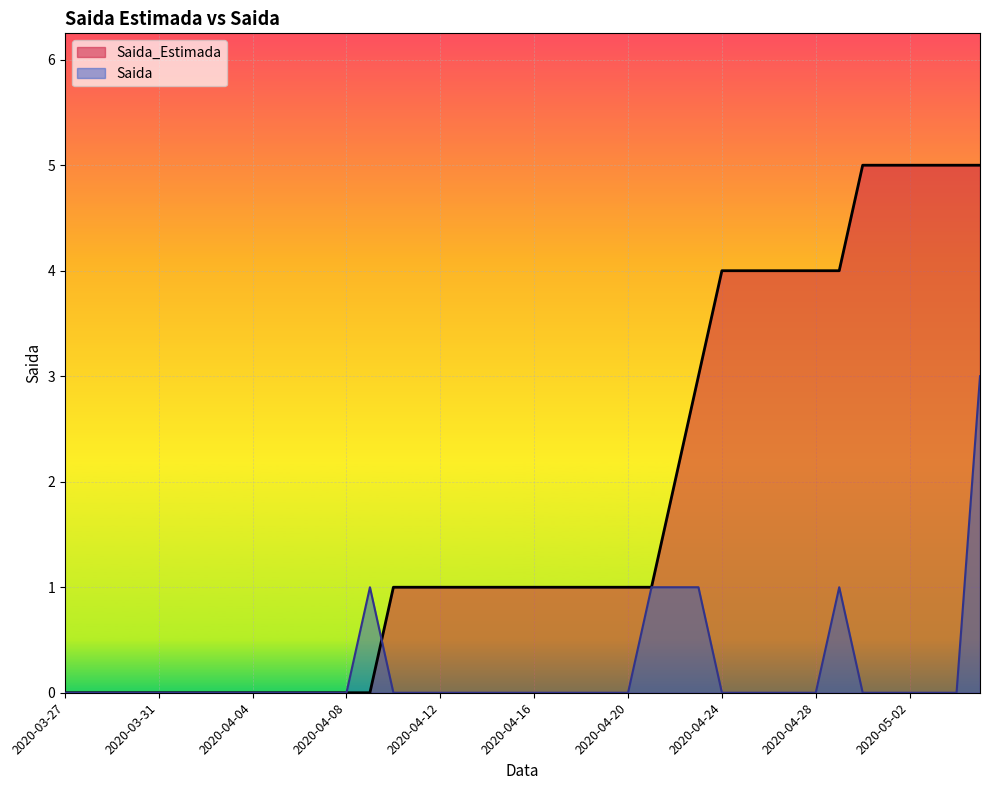

What position from the left is 2020-04-12?

17